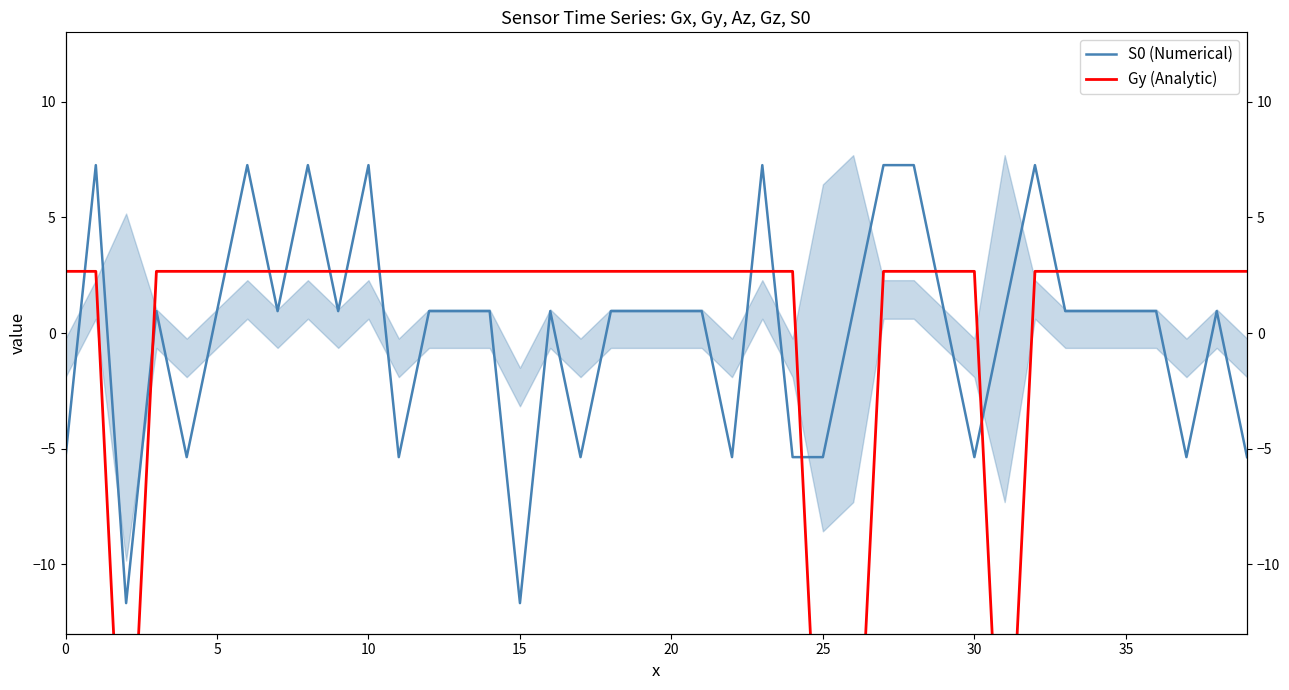

What is the spread (max minus min) of values at 12?

1.7